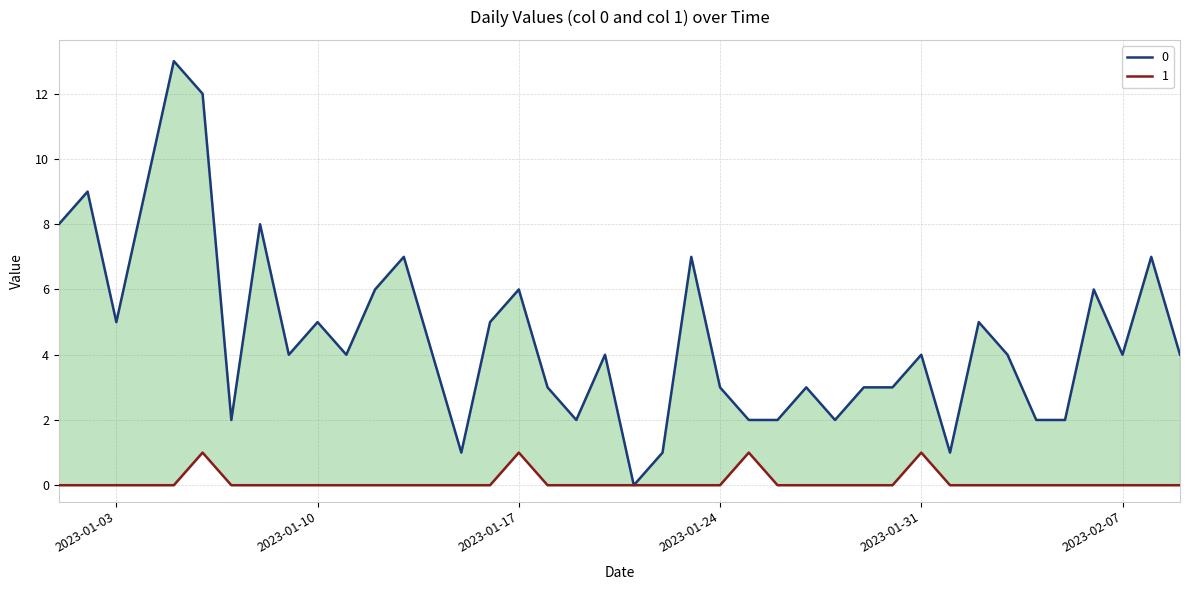

What is the sum of all 1 values?

4